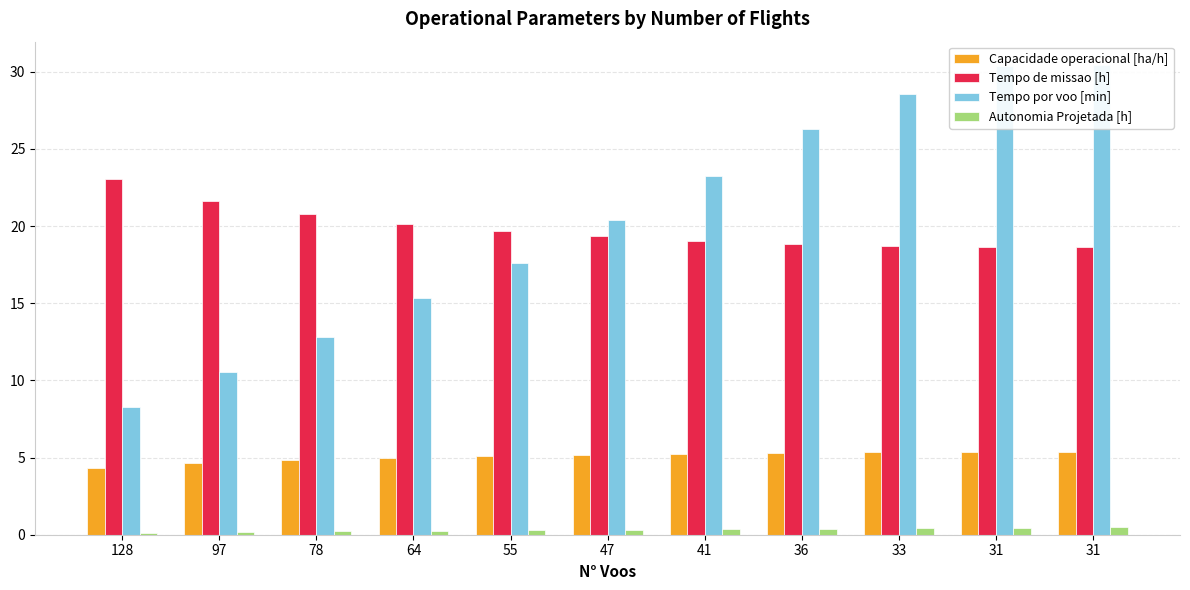

The value of Tempo de missao [h] at 128 is 40.4. True or false?

False